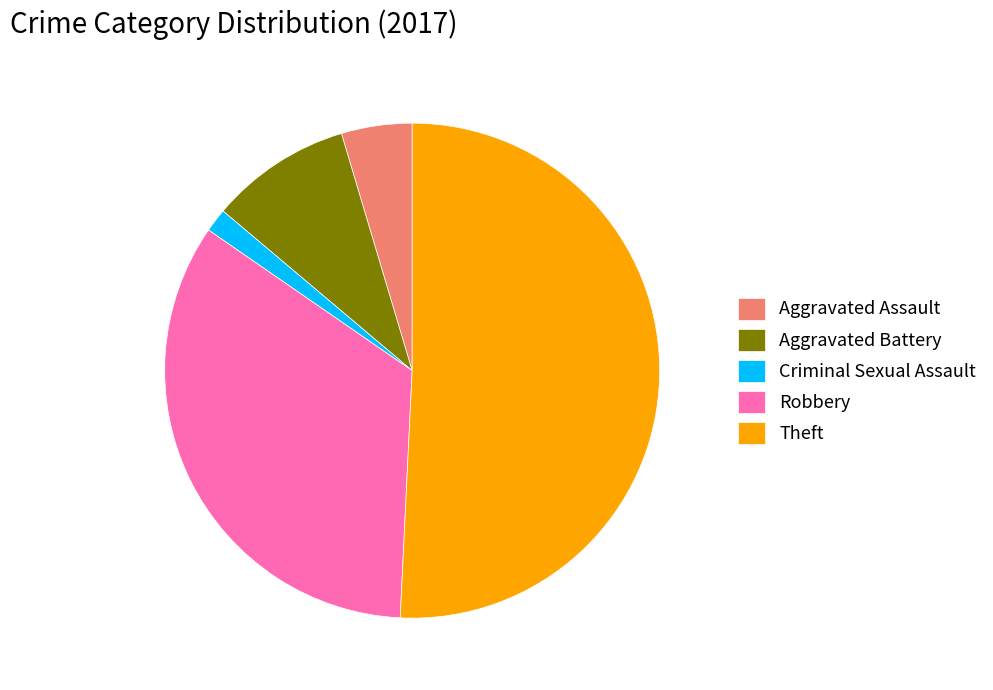

Is the sum of Aggravated Battery and Aggravated Assault greater than half?

No